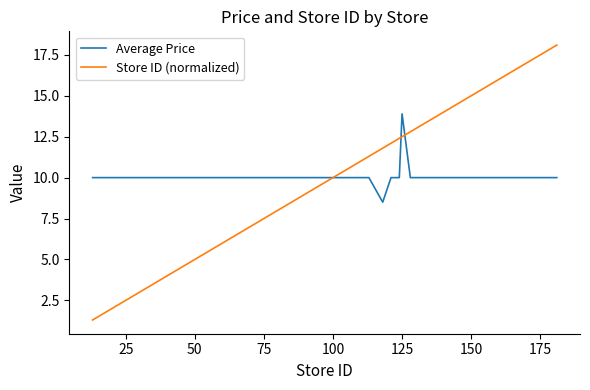

Which series has the largest total across all categories?

Store ID (normalized)